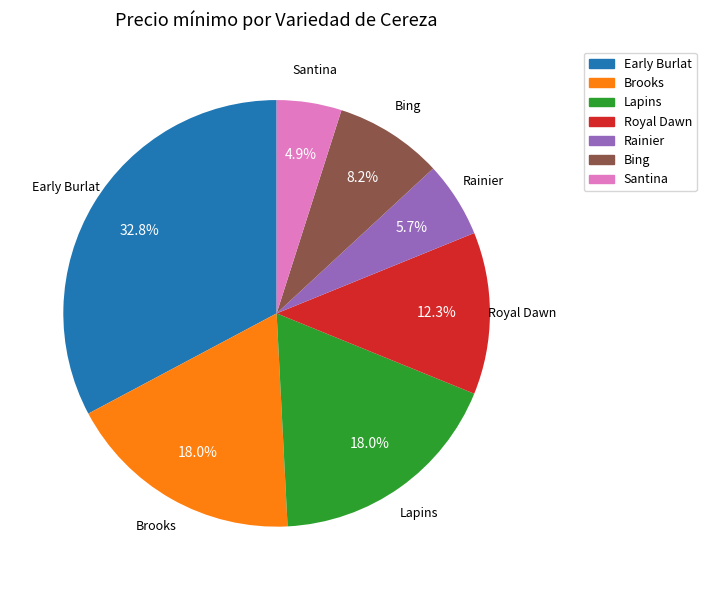

What percentage is the Bing slice, to the nearest percent?

8%